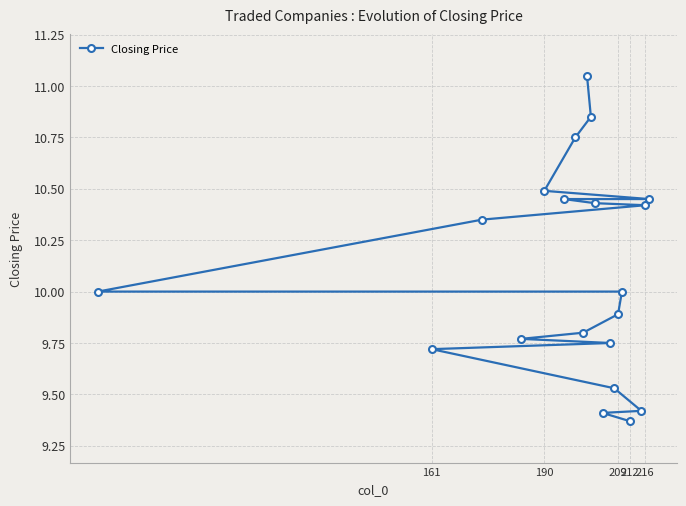

What is the difference between the second highest and minimum values?

1.5